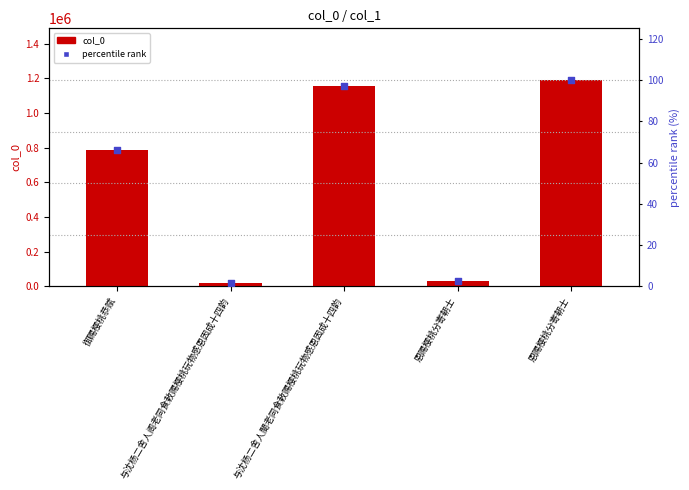

At which category is the sum across all series the highest?

恩赐樱桃分寄朝士